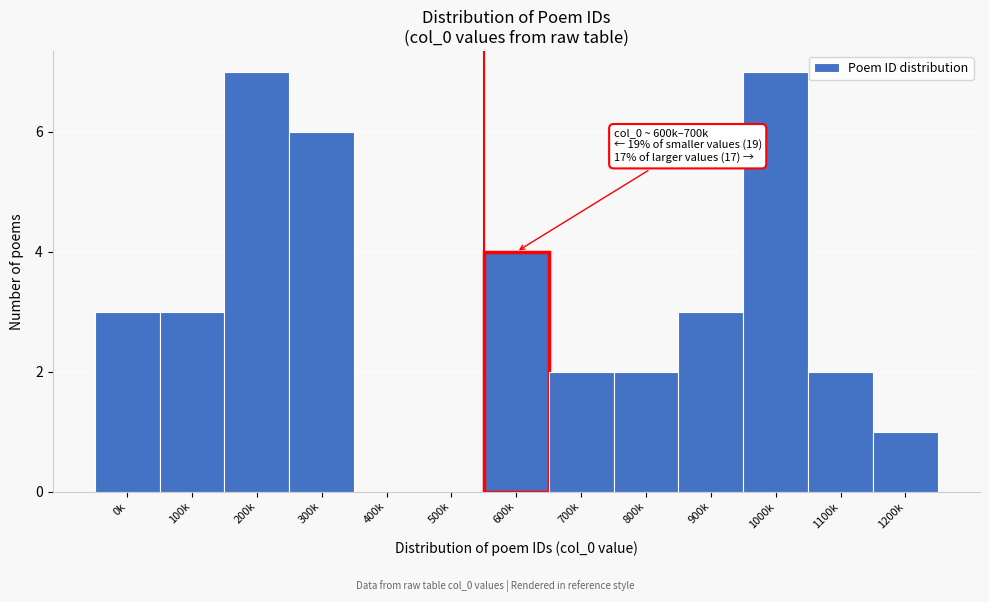

Reading left to right, transcribe all the data shown in this chart.

0k=3	100k=3	200k=7	300k=6	400k=0	500k=0	600k=4	700k=2	800k=2	900k=3	1000k=7	1100k=2	1200k=1